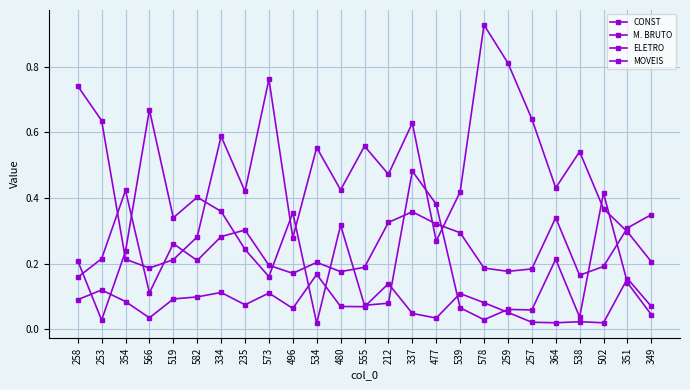

List the series in order of their peak value, highest first.

ELETRO, M. BRUTO, CONST, MOVEIS